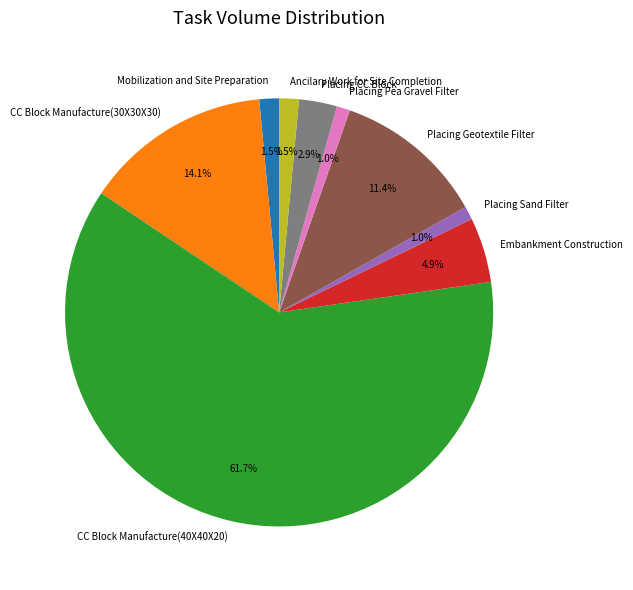

Count the number of slices in the pie.

9